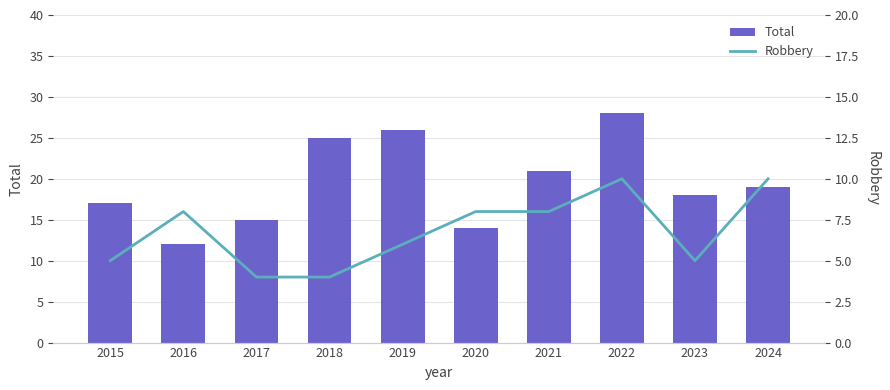

How many data points in Robbery are less than 8?

5